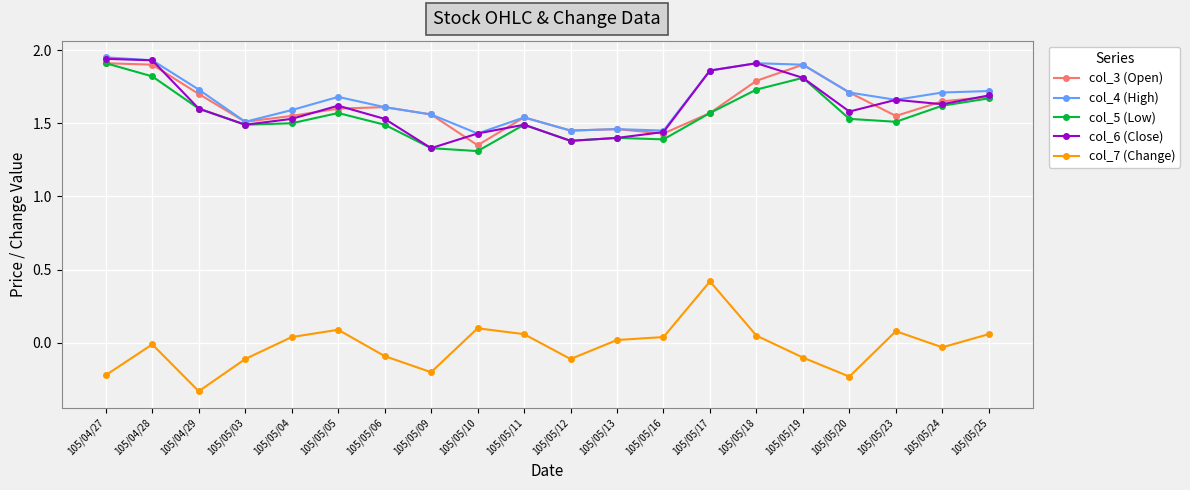

At how many categories does at least one series exceed 1?

20